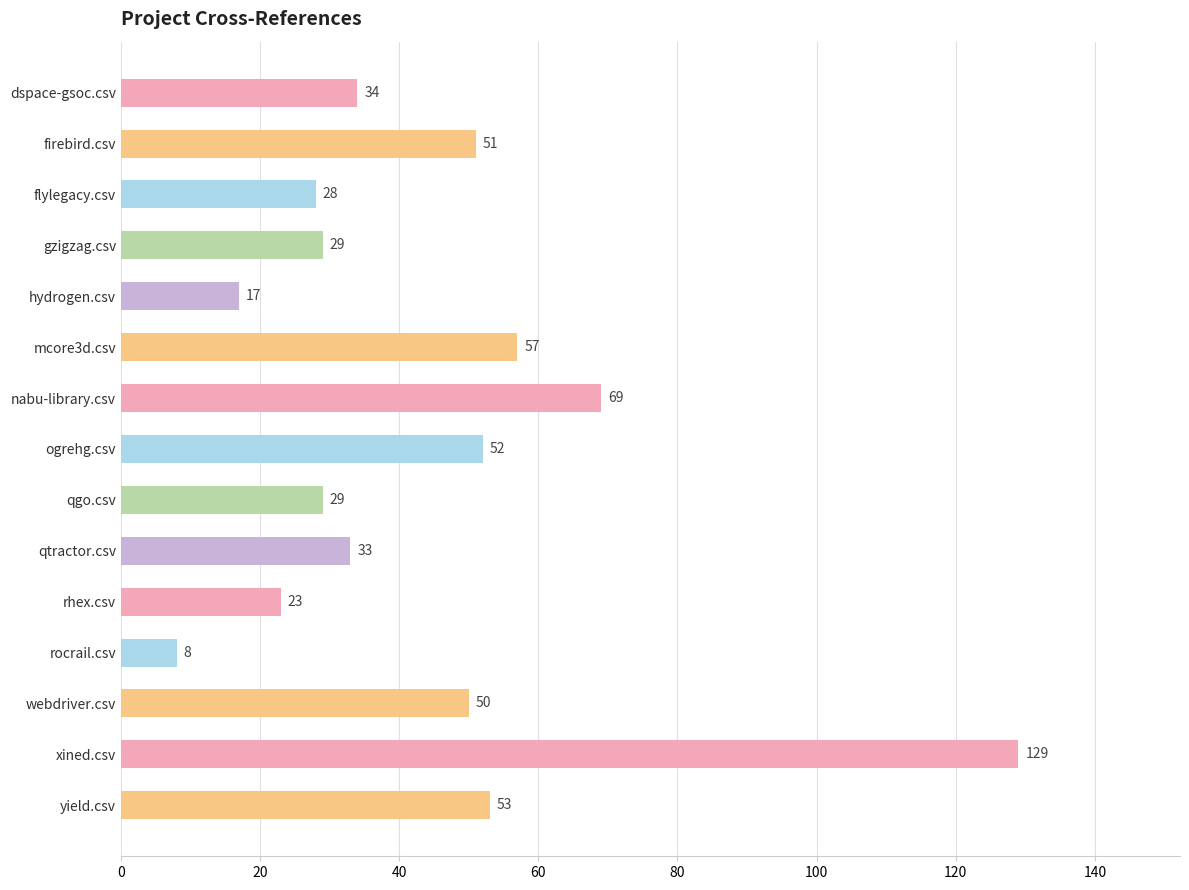

Between qgo.csv and webdriver.csv, which is larger?

webdriver.csv